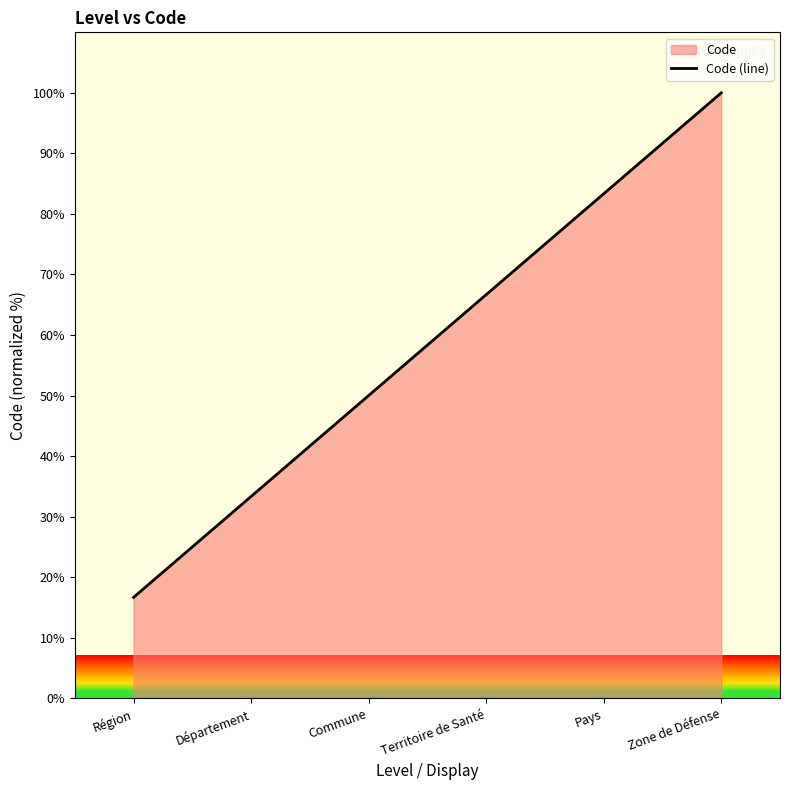

Is it true that the value at Région is 22.0?

False